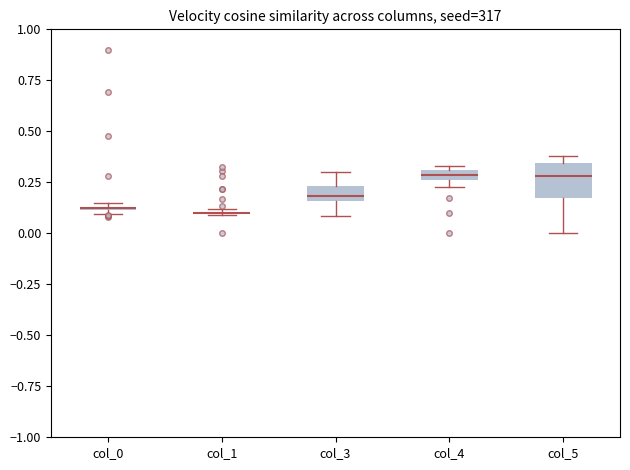

Which box is the tallest, from its lower edge to its upper edge?

col_5